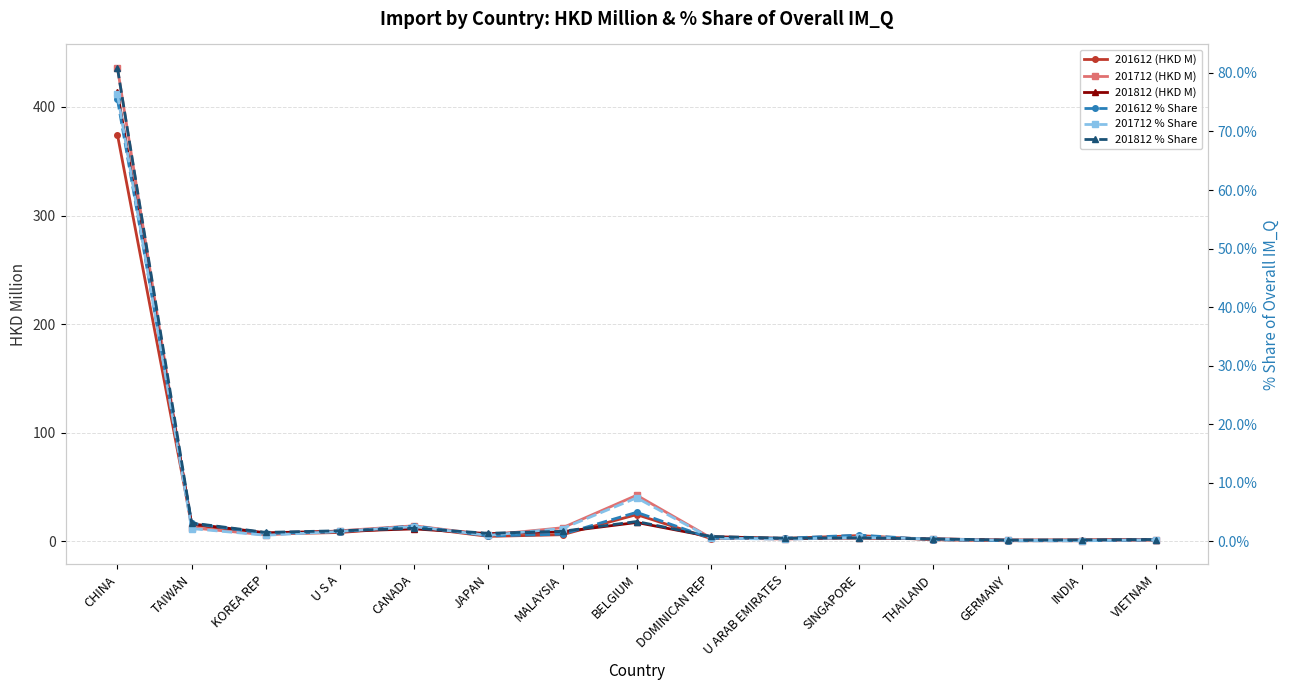

Which series has the largest total across all categories?

201712 (HKD M)